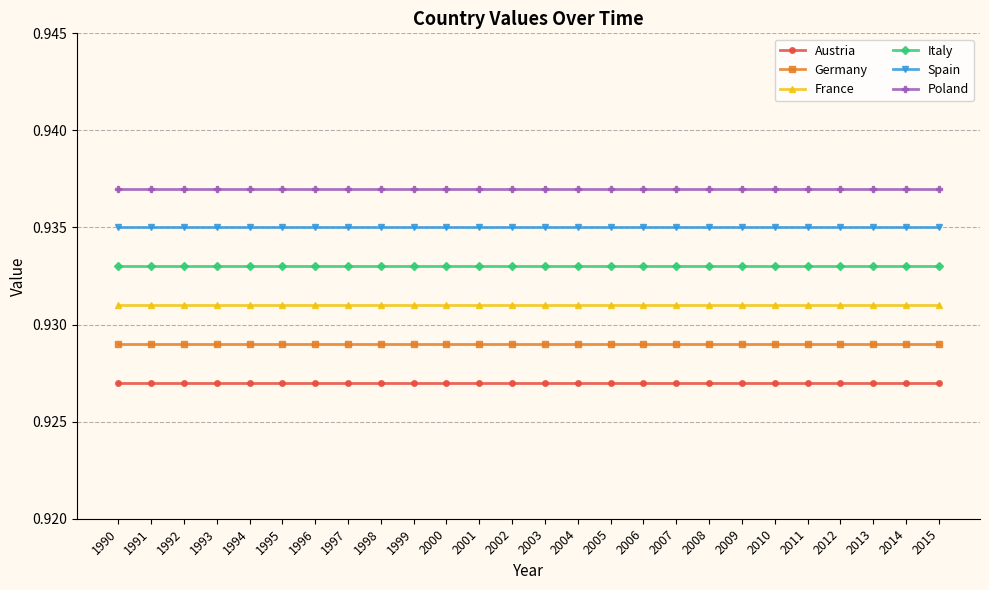

Is it true that Austria equals 0.5 at 1996?

False